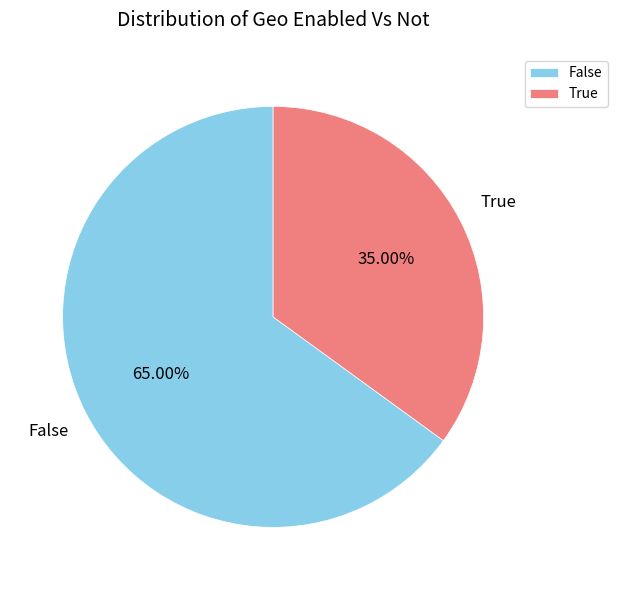

What is the largest slice in the pie chart?

False